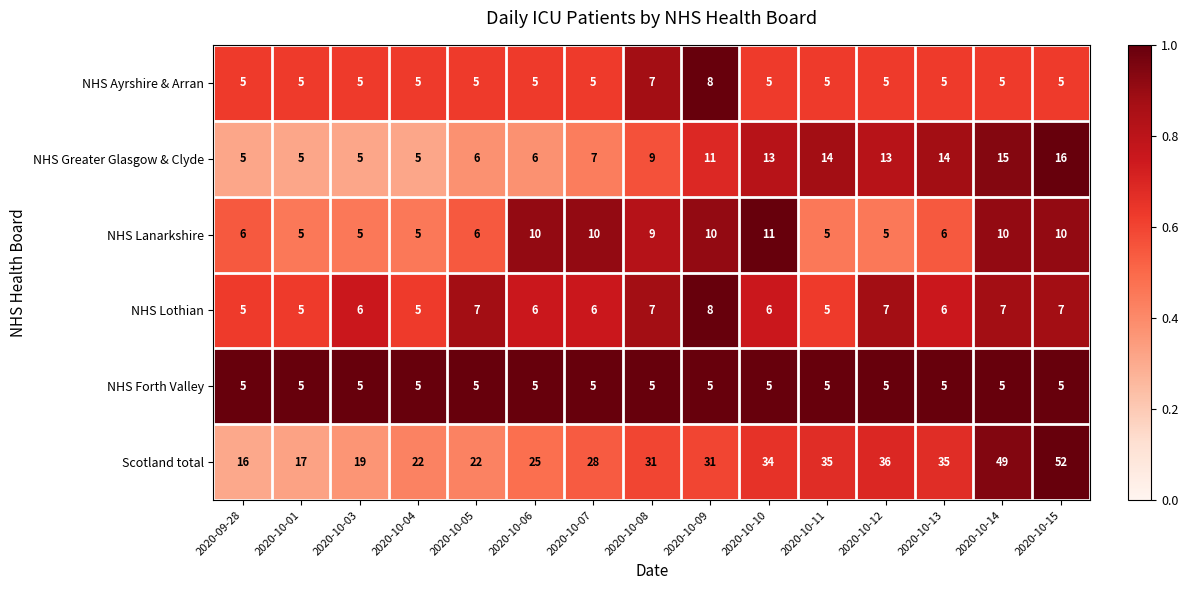

Is it true that NHS Lanarkshire equals 5 at 2020-10-01?

True